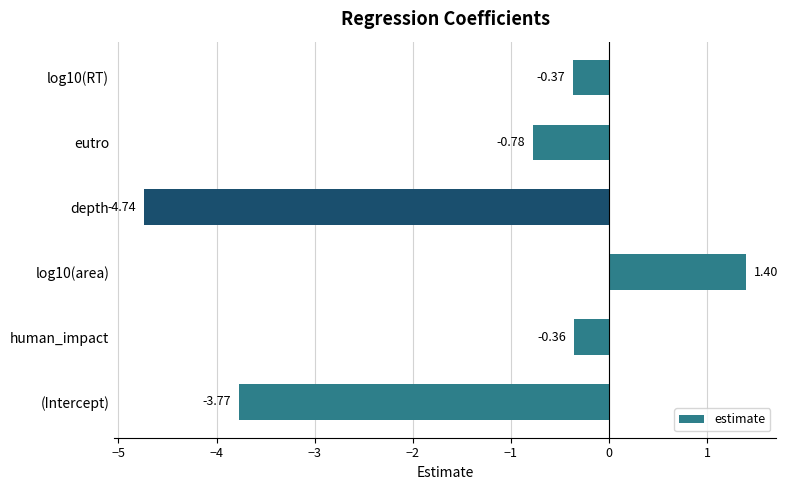

What is the sum of all values?

-8.6